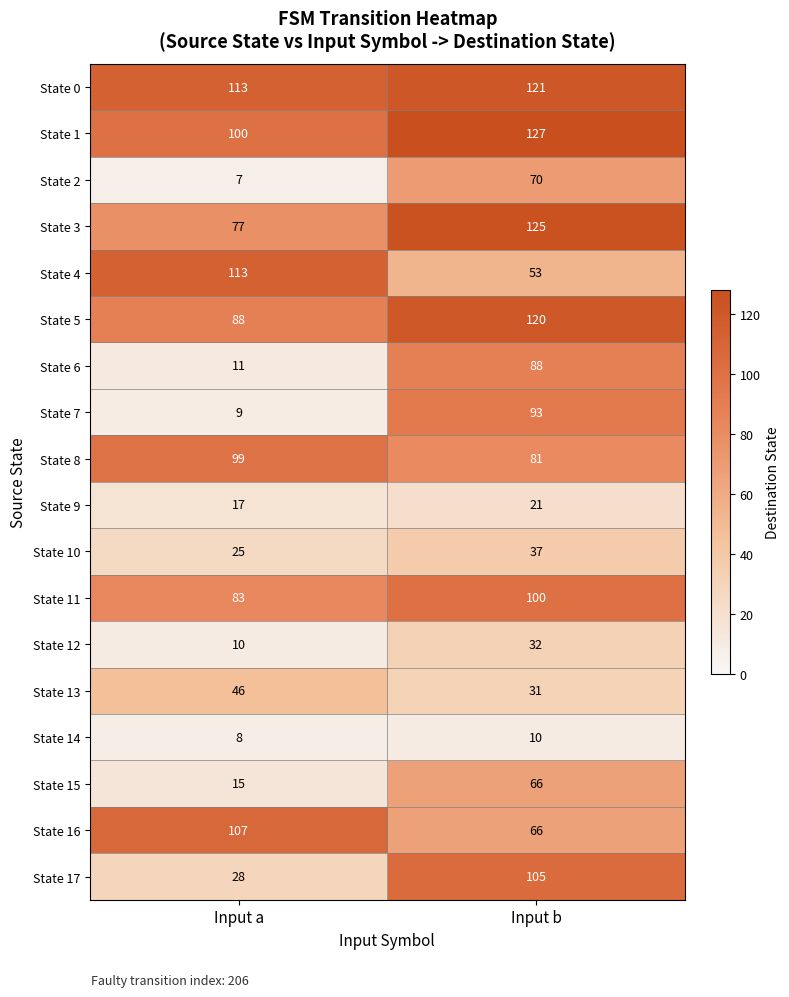

List the labels in order of State 11 value, smallest first.

Input a, Input b